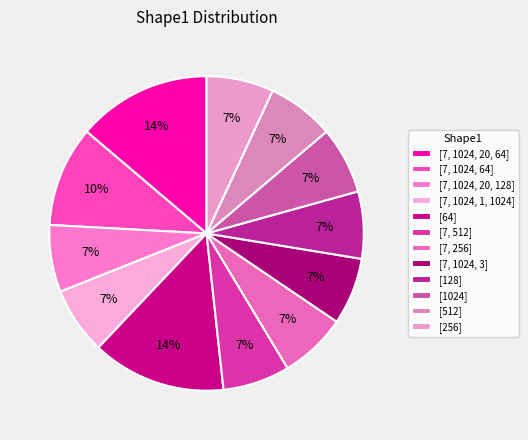

Is it true that [7, 1024, 20, 64] is 24% of the pie?

False